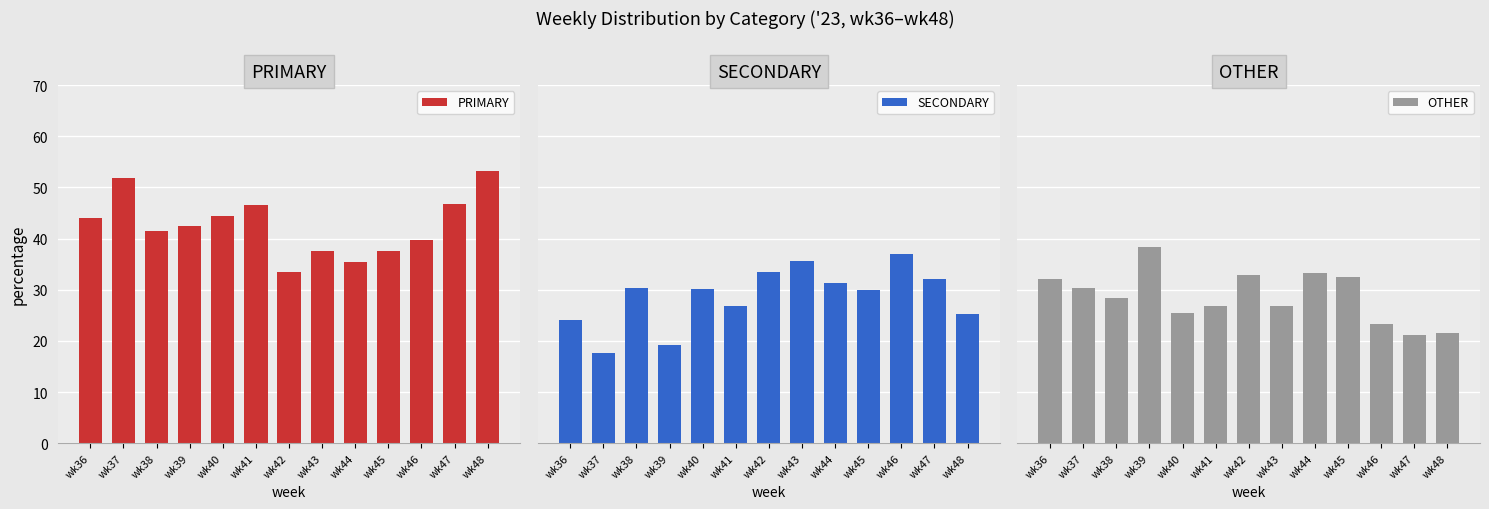

Reading right to left, transcribe all the data shown in this chart.

PRIMARY: wk48=53.2	wk47=46.8	wk46=39.8	wk45=37.5	wk44=35.4	wk43=37.6	wk42=33.5	wk41=46.6	wk40=44.4	wk39=42.4	wk38=41.4	wk37=51.9	wk36=44.0
SECONDARY: wk48=25.3	wk47=32.1	wk46=36.9	wk45=30.0	wk44=31.4	wk43=35.6	wk42=33.5	wk41=26.7	wk40=30.1	wk39=19.2	wk38=30.3	wk37=17.7	wk36=24.0
OTHER: wk48=21.5	wk47=21.1	wk46=23.3	wk45=32.5	wk44=33.2	wk43=26.8	wk42=32.9	wk41=26.7	wk40=25.5	wk39=38.4	wk38=28.3	wk37=30.4	wk36=32.0